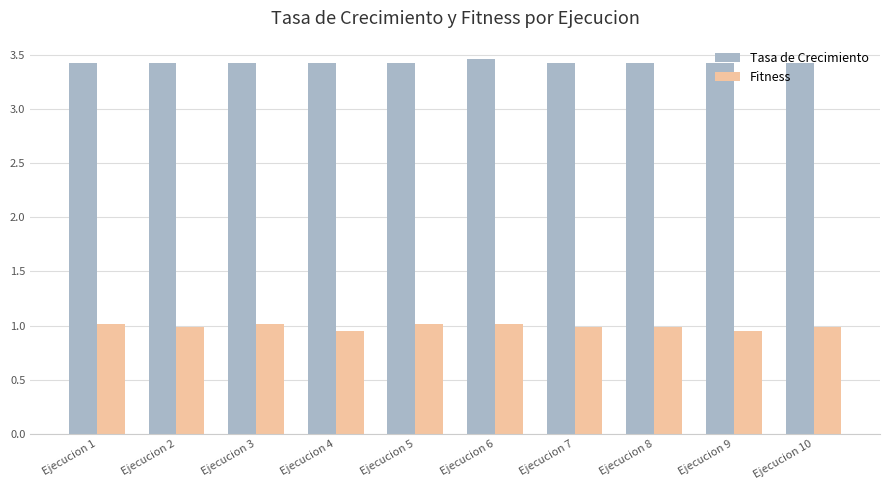

What is the value of the Tasa de Crecimiento bar at the 1st from the left?

3.4